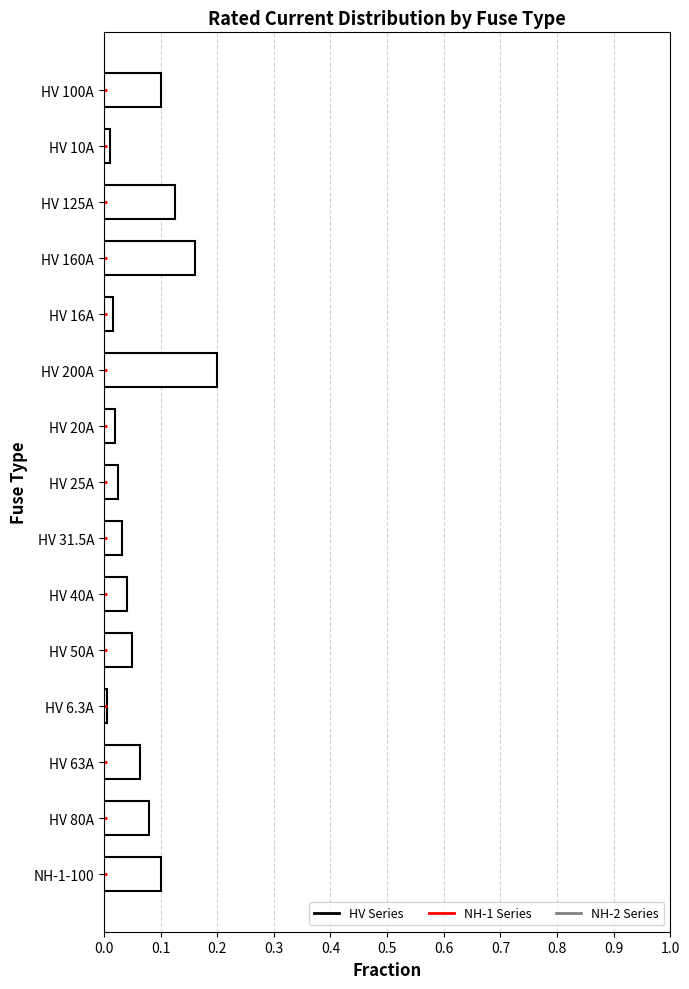

What position from the bottom is HV 200A?

10